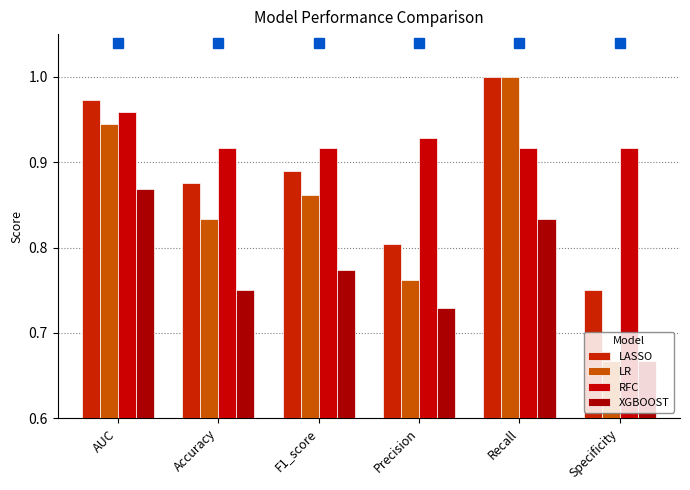

What is the difference between the highest and lowest values at Recall?

0.2